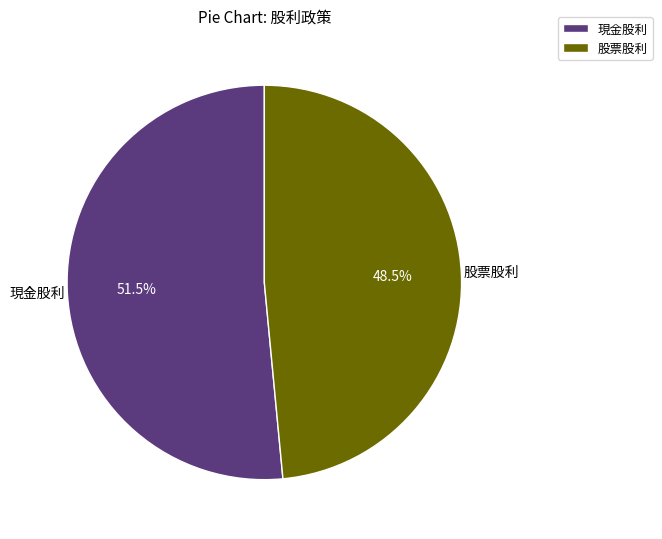

What is the smallest slice in the pie chart?

股票股利